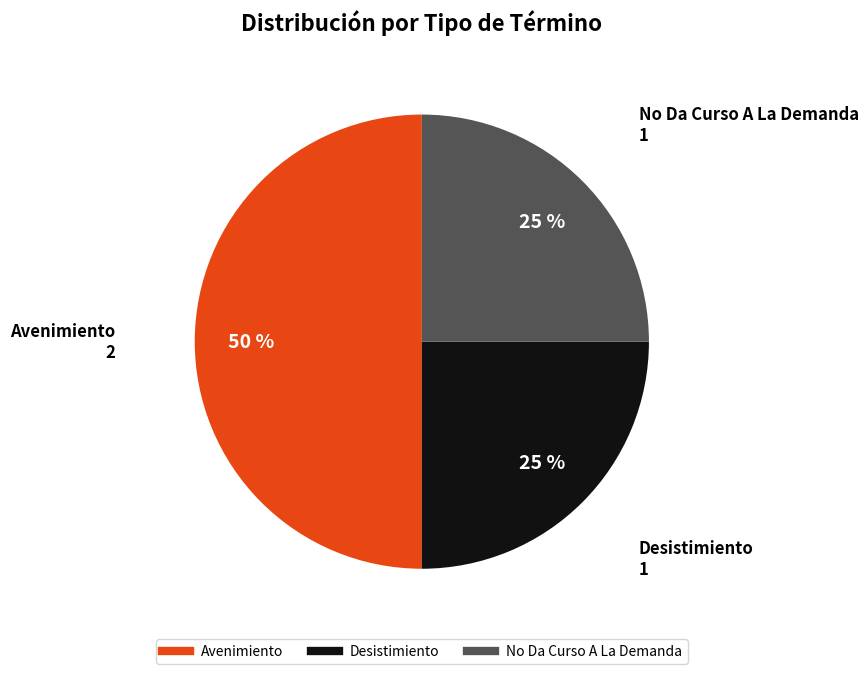

How many slices are in this pie chart?

3